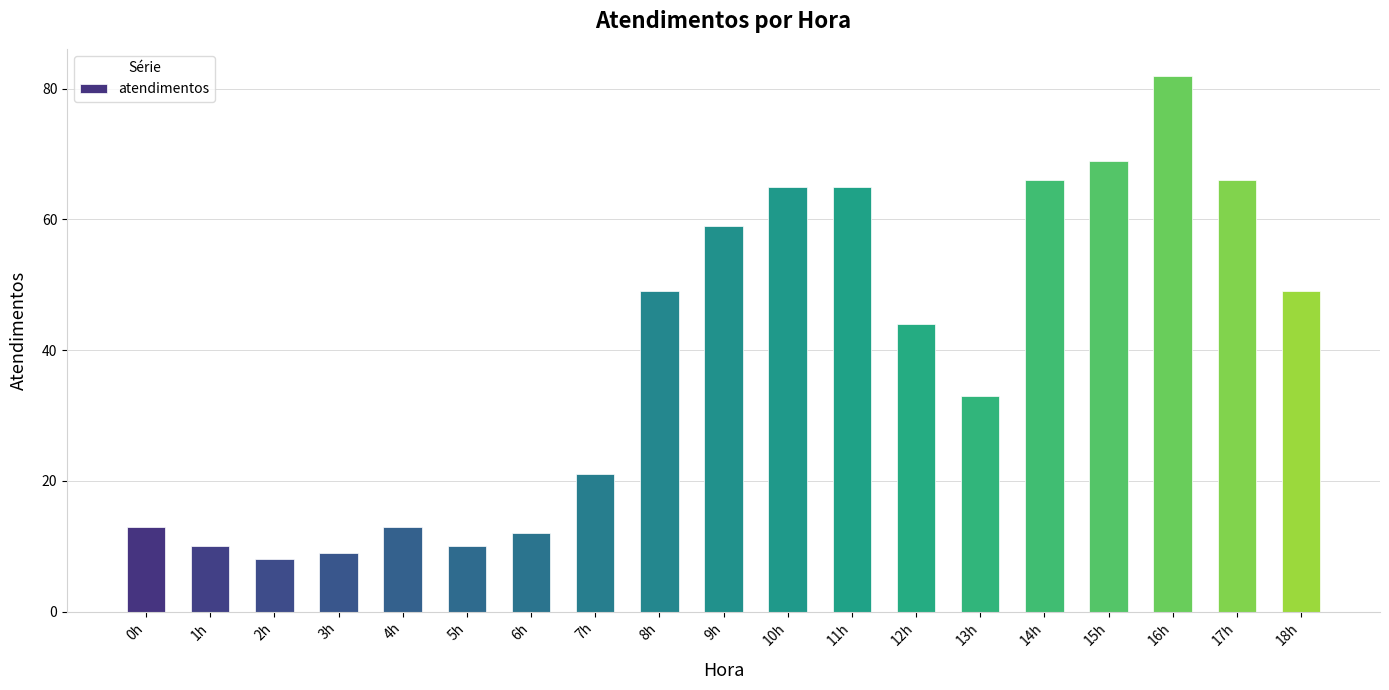

What is the label of the 5th bar from the right?

14h